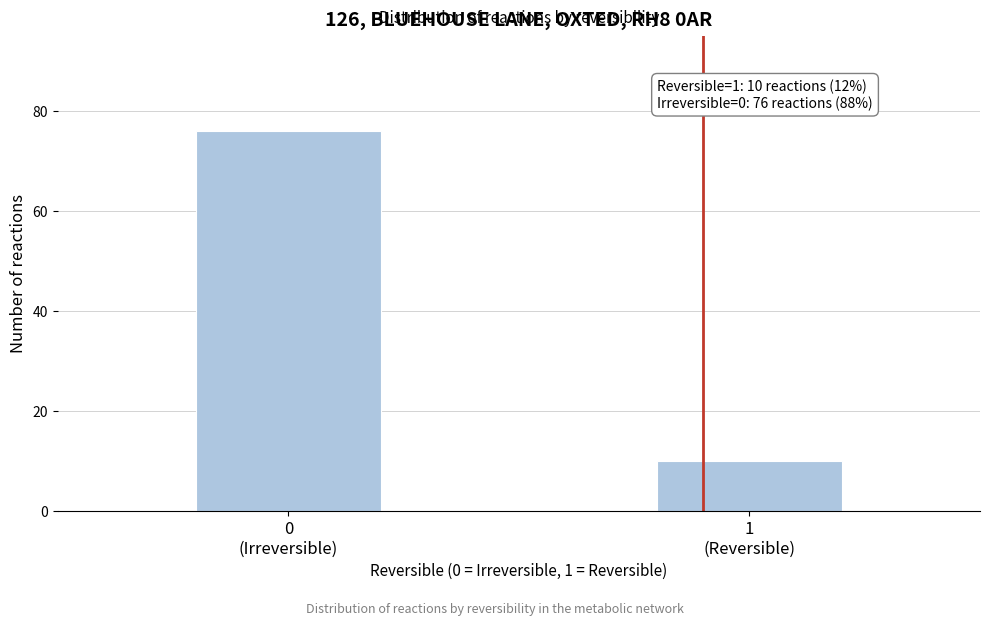

Reading left to right, extract all data points from this chart.

76	10